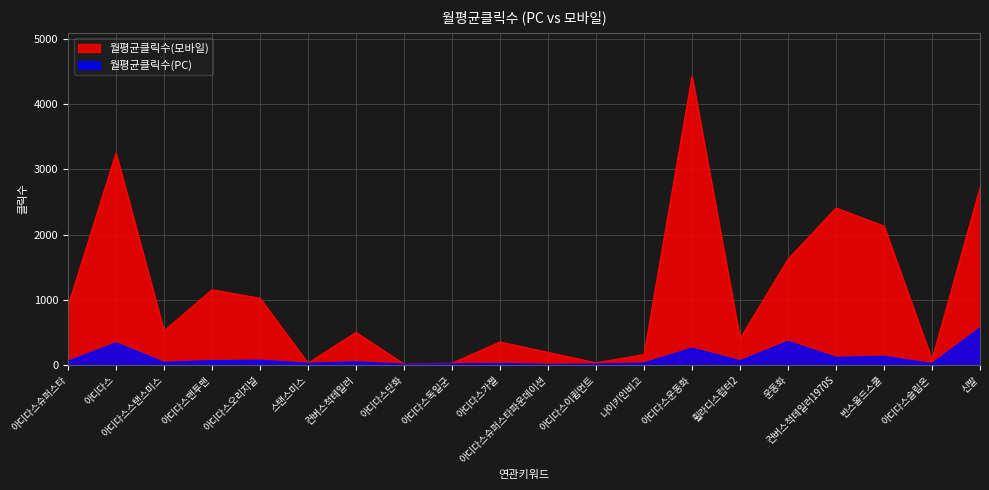

How many values in the 월평균클릭수(모바일) series exceed 521?

9